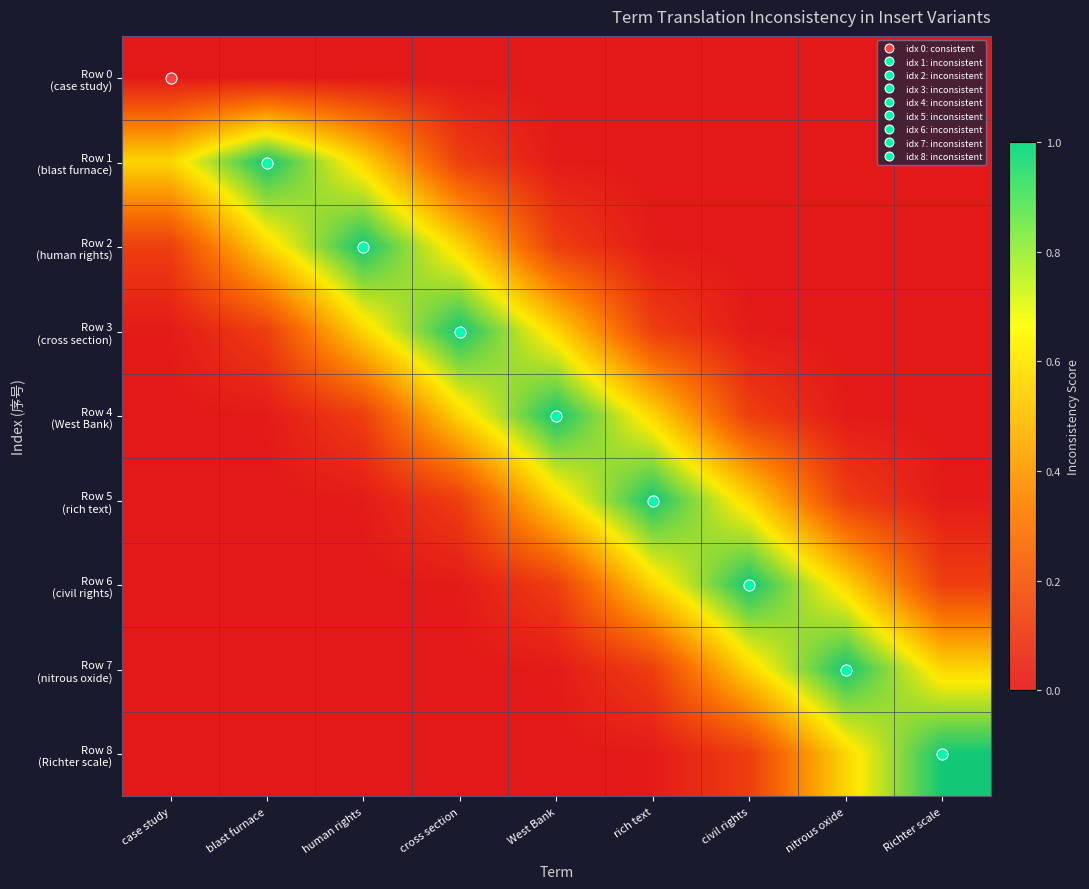

At which category is the sum across all series the highest?

West Bank